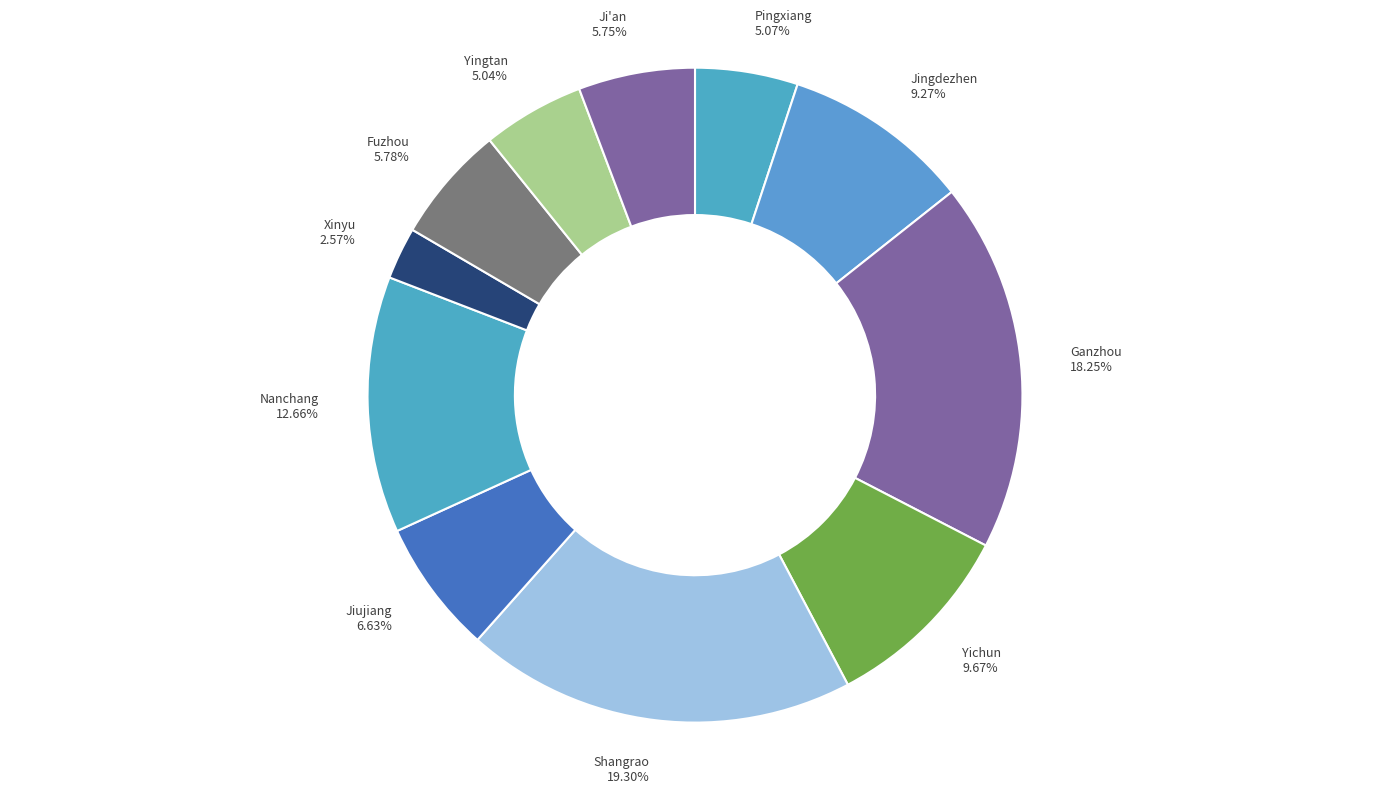

To the nearest percent, what portion does Ji'an represent?

6%